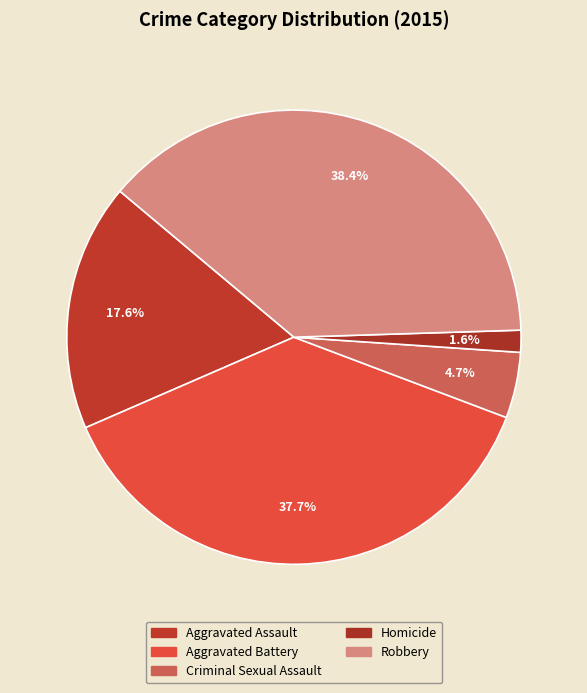

Does Robbery represent more than half of the total?

No